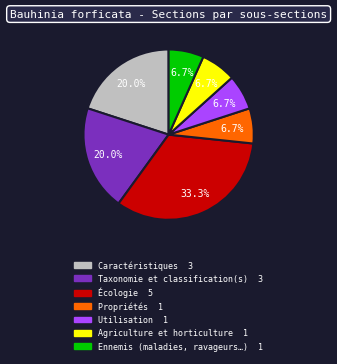

Is the sum of Ennemis (maladies, ravageurs…) and Caractéristiques greater than half?

No